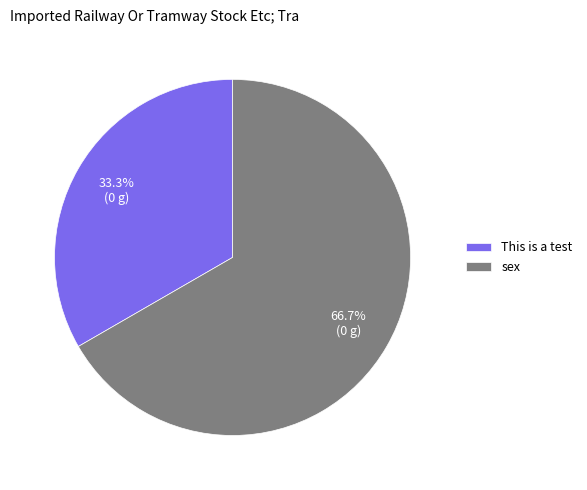

Rank the categories by value from lowest to highest.

This is a test, sex